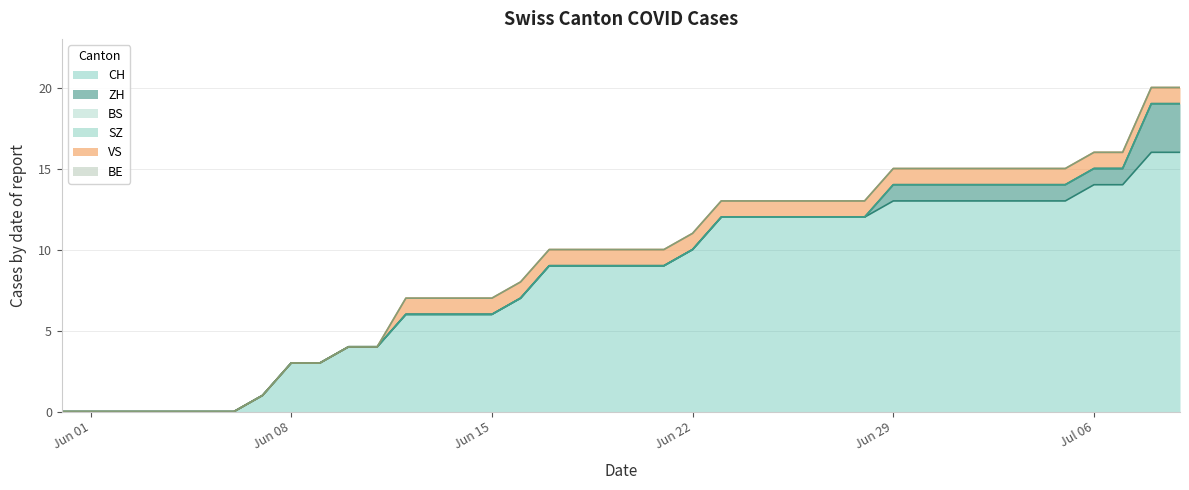

Reading left to right, extract all data points from this chart.

CH: 0	0	0	0	0	0	0	1	3	3	4	4	6	6	6	6	7	9	9	9	9	9	10	12	12	12	12	12	12	13	13	13	13	13	13	13	14	14	16	16
ZH: 0	0	0	0	0	0	0	0	0	0	0	0	0	0	0	0	0	0	0	0	0	0	0	0	0	0	0	0	0	1	1	1	1	1	1	1	1	1	3	3
BS: 0	0	0	0	0	0	0	0	0	0	0	0	0	0	0	0	0	0	0	0	0	0	0	0	0	0	0	0	0	0	0	0	0	0	0	0	0	0	0	0
SZ: 0	0	0	0	0	0	0	0	0	0	0	0	0	0	0	0	0	0	0	0	0	0	0	0	0	0	0	0	0	0	0	0	0	0	0	0	0	0	0	0
VS: 0	0	0	0	0	0	0	0	0	0	0	0	1	1	1	1	1	1	1	1	1	1	1	1	1	1	1	1	1	1	1	1	1	1	1	1	1	1	1	1
BE: 0	0	0	0	0	0	0	0	0	0	0	0	0	0	0	0	0	0	0	0	0	0	0	0	0	0	0	0	0	0	0	0	0	0	0	0	0	0	0	0